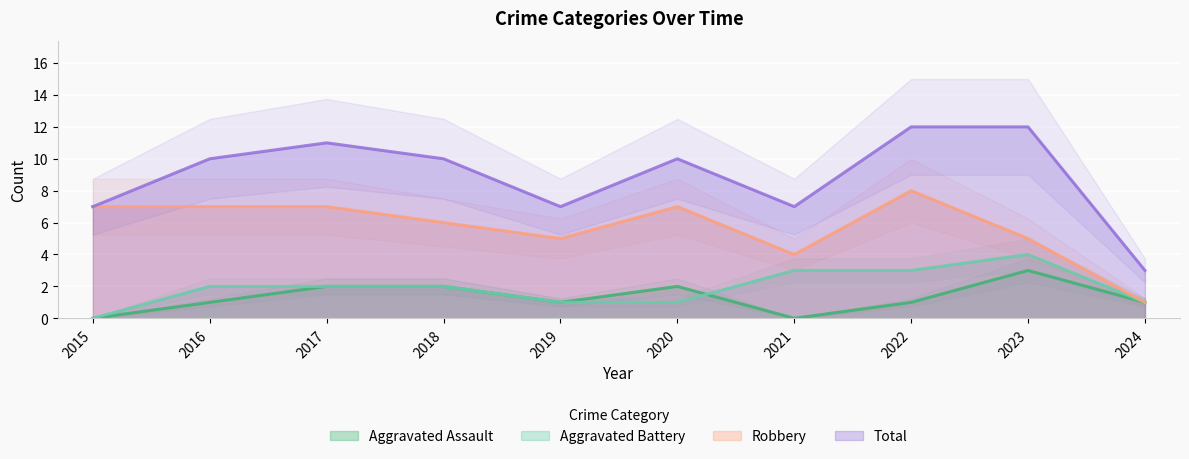

Count the number of data series in this chart.

4